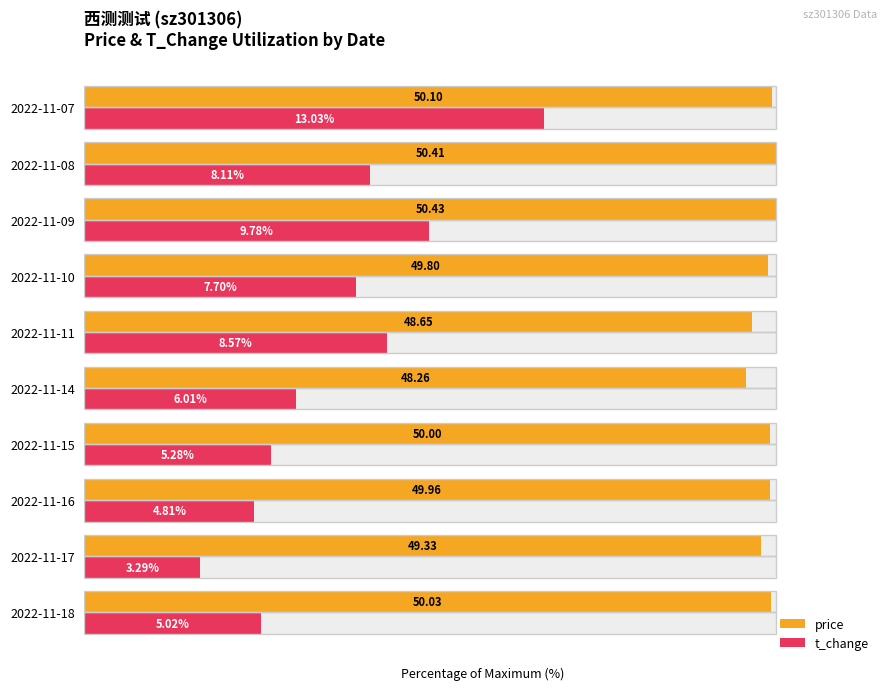

Is the value of t_change at 2022-11-14 greater than the value of price at 2022-11-07?

No